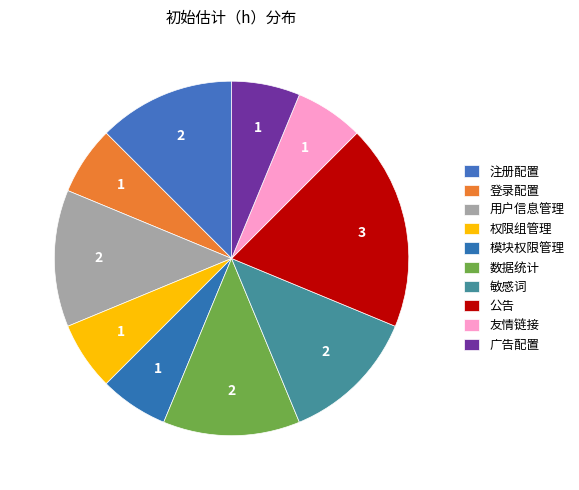

How many segments does this pie chart have?

10